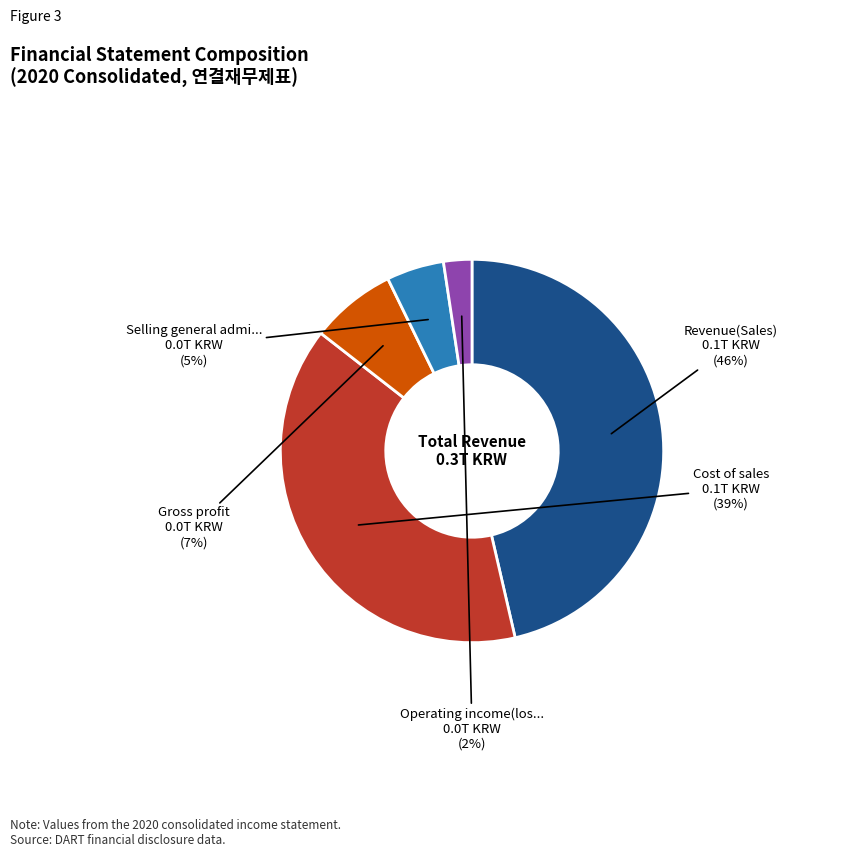

To the nearest percent, what is the difference between the largest and smallest slice percentages?

44%